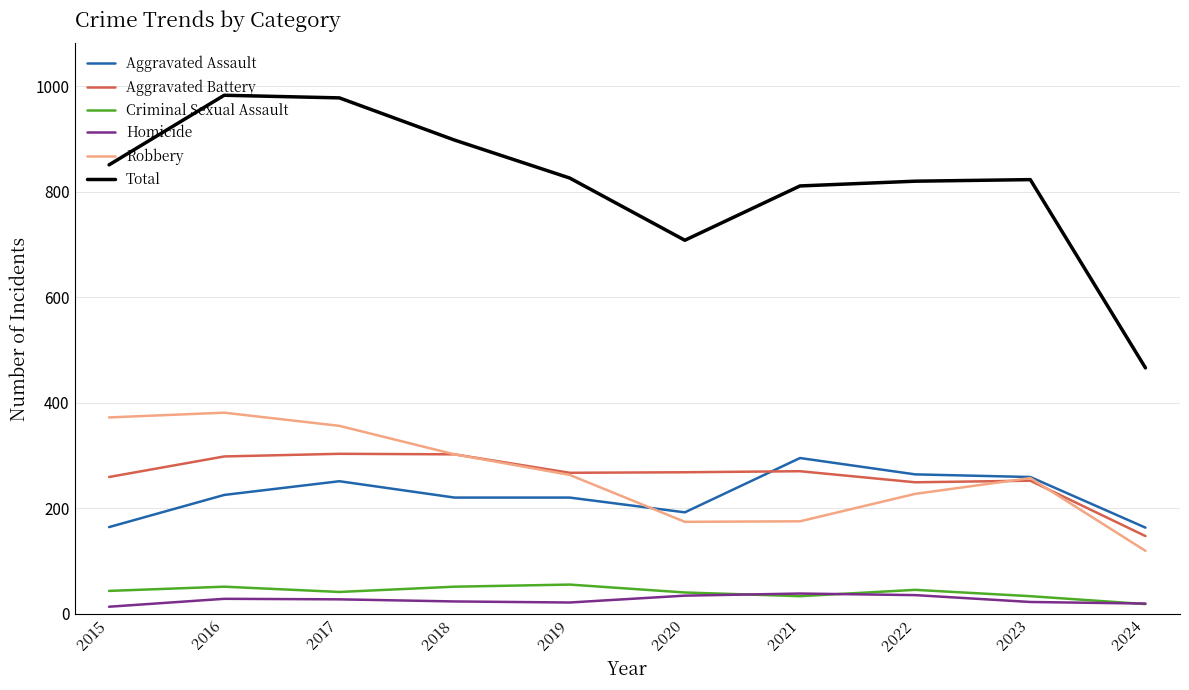

What are all the series names shown in the legend?

Aggravated Assault, Aggravated Battery, Criminal Sexual Assault, Homicide, Robbery, Total